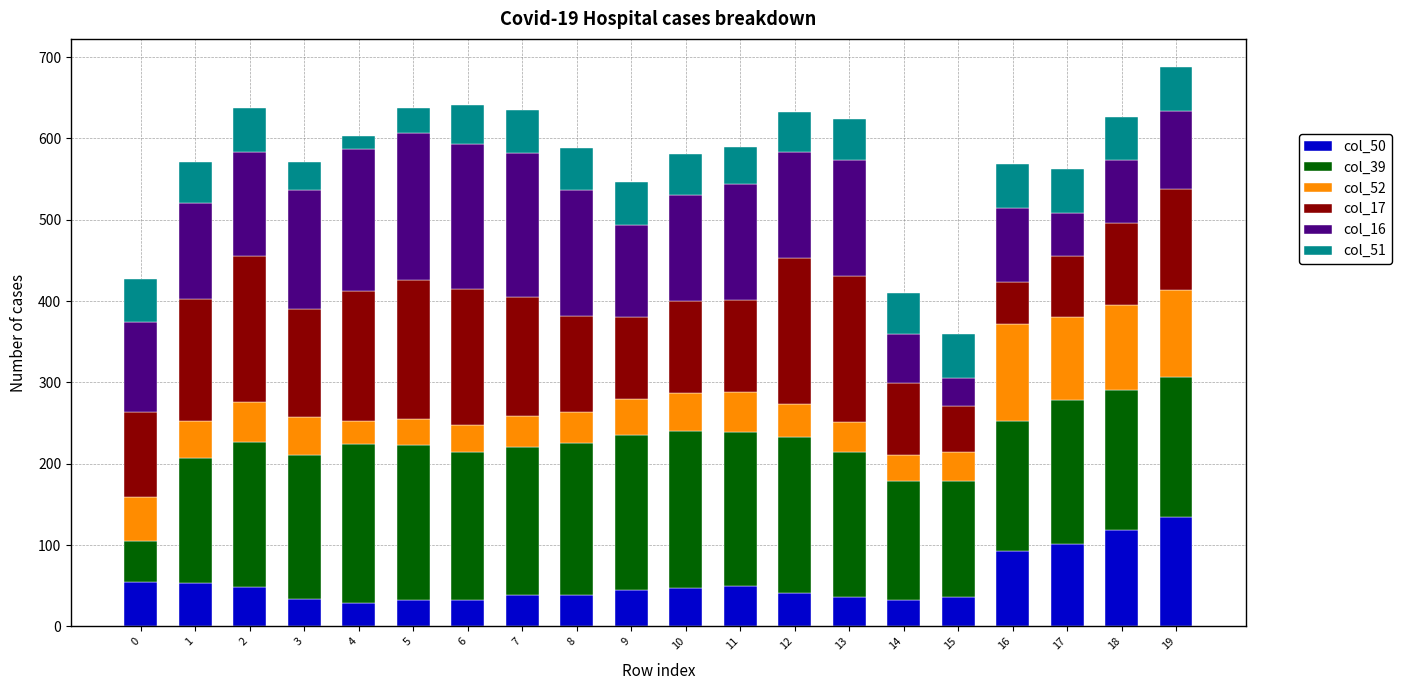

The value of col_50 at 6 is 33. True or false?

True